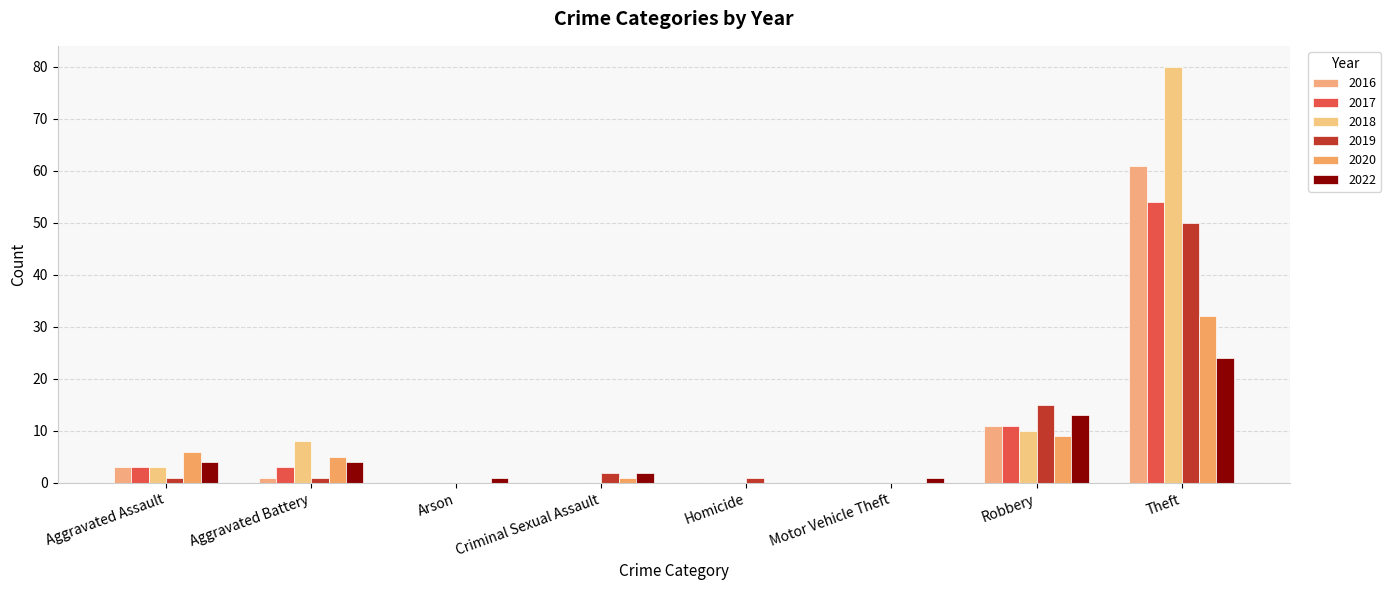

What is the difference between the highest and lowest values at Motor Vehicle Theft?

1